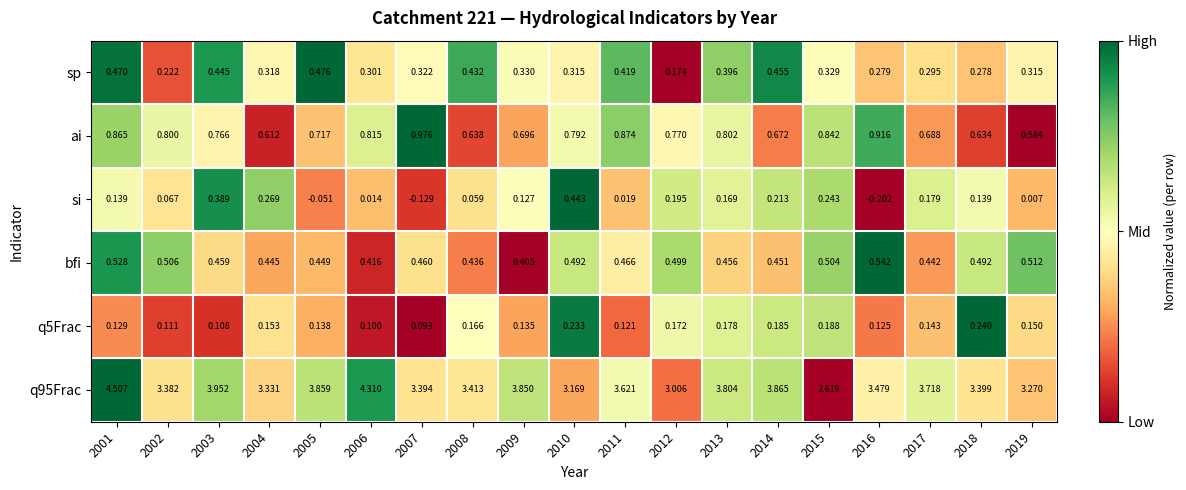

How many data points does each series have?

19